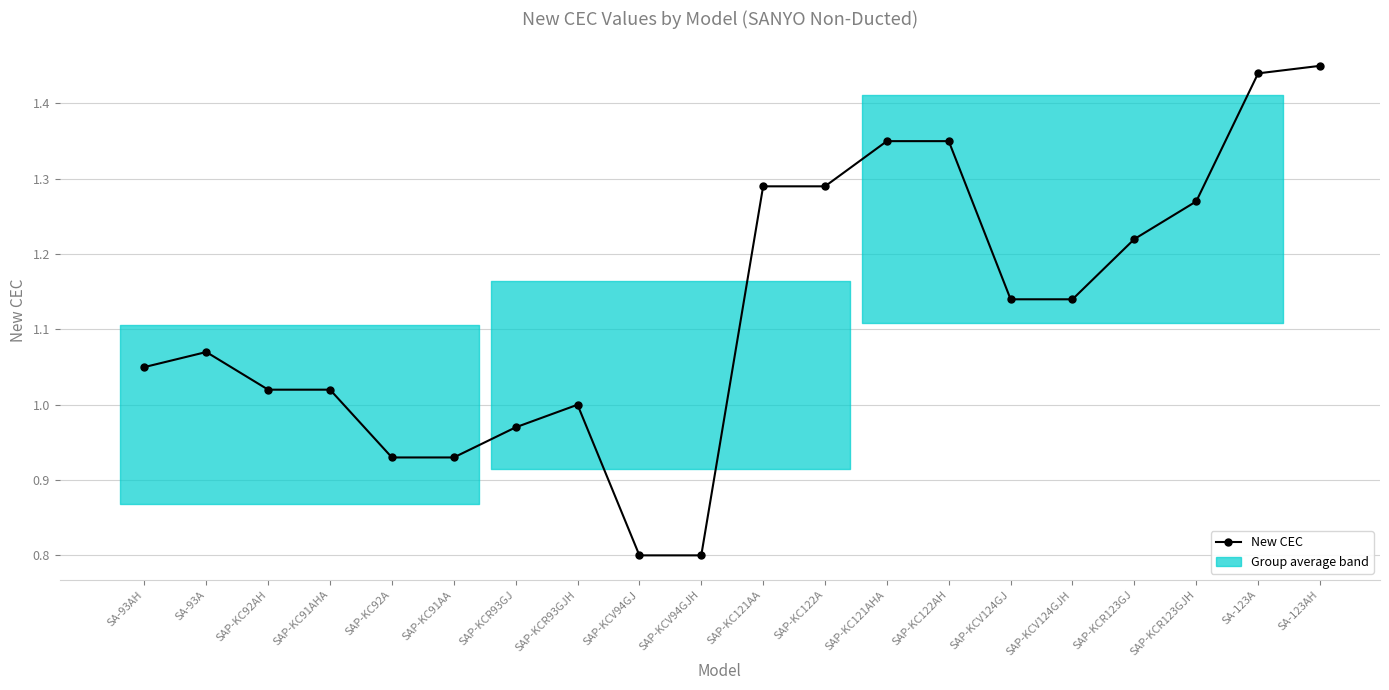

What is the label of the 10th point from the left?

SAP-KCV94GJH